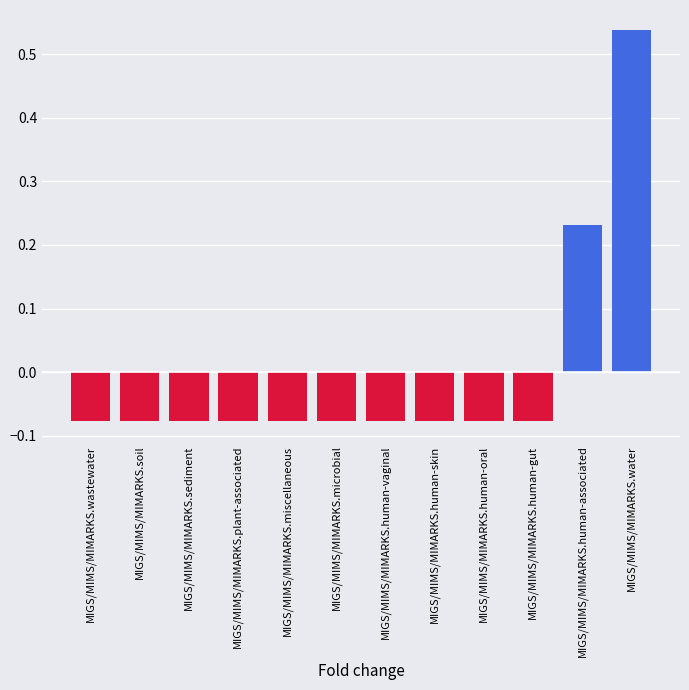

How many bars are there in total?

12